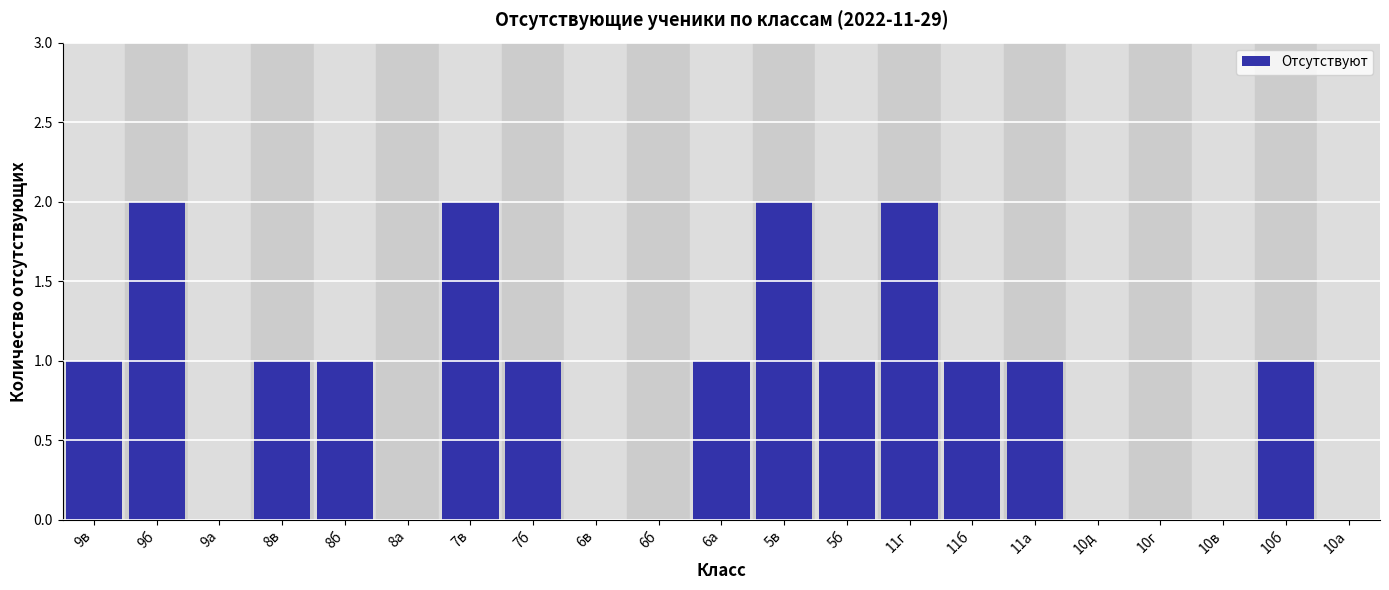

Reading left to right, list all the values displayed in this chart.

9в=1	9б=2	9а=0	8в=1	8б=1	8а=0	7в=2	7б=1	6в=0	6б=0	6а=1	5в=2	5б=1	11г=2	11б=1	11а=1	10д=0	10г=0	10в=0	10б=1	10а=0